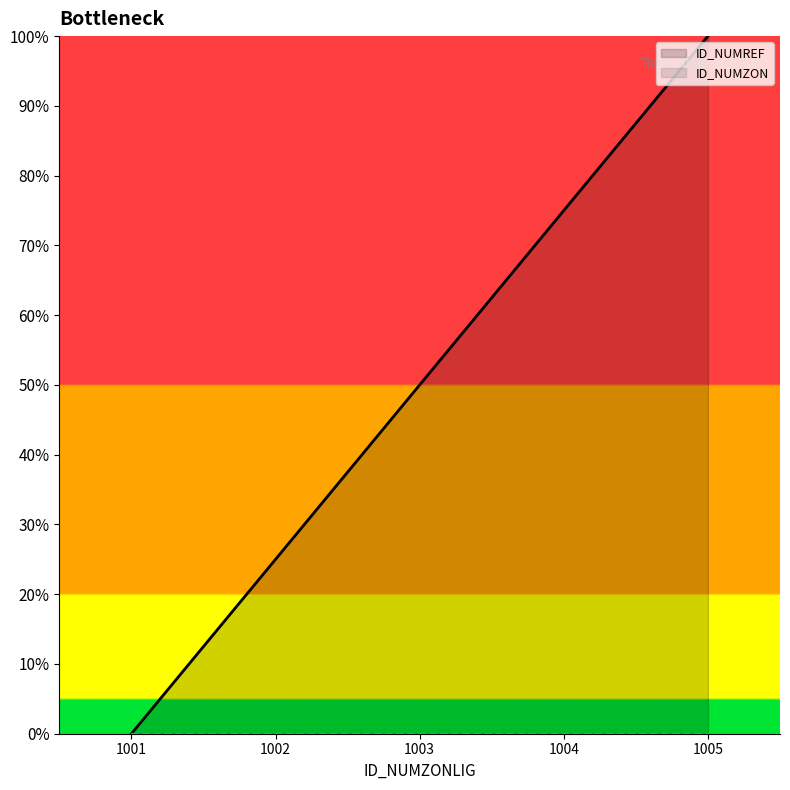

Rank the categories by ID_NUMZON value from lowest to highest.

1001, 1002, 1003, 1004, 1005